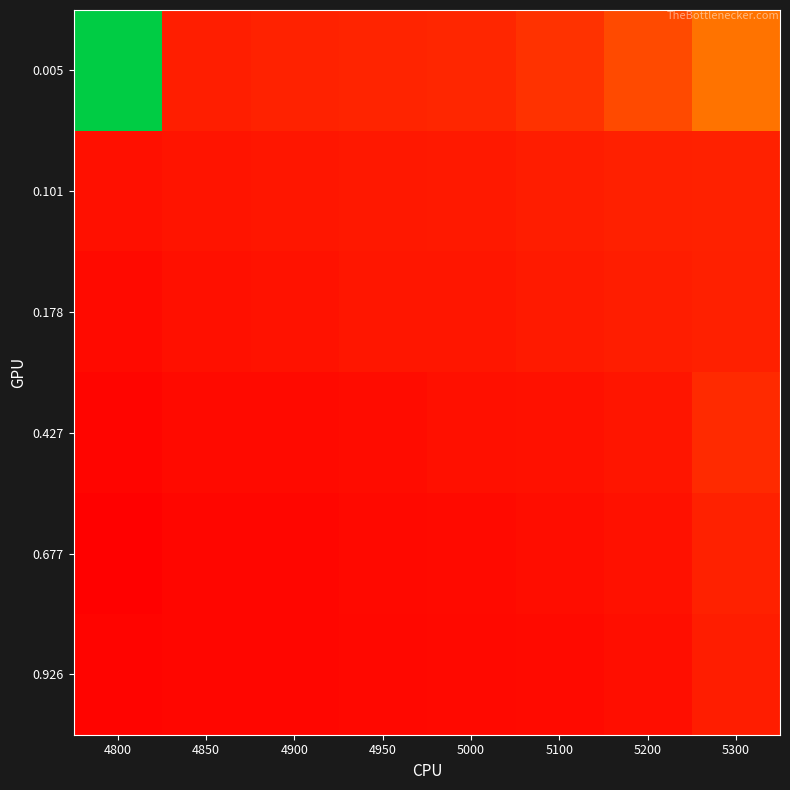

What is the maximum value shown in the chart?

1.0